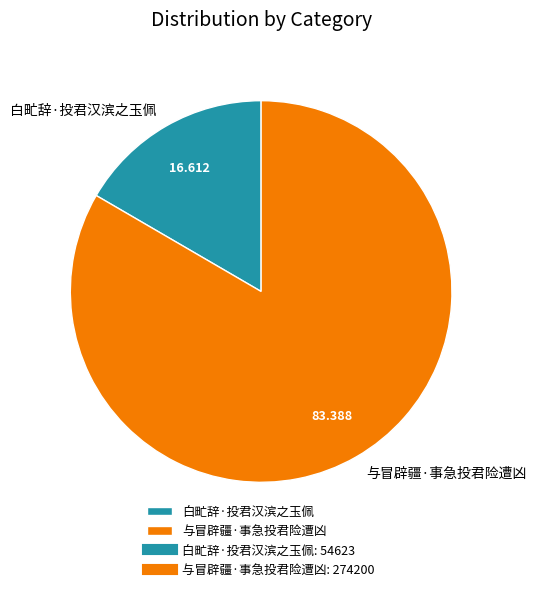

Rank the categories by value from lowest to highest.

白甿辞·投君汉滨之玉佩, 与冒辟疆·事急投君险遭凶